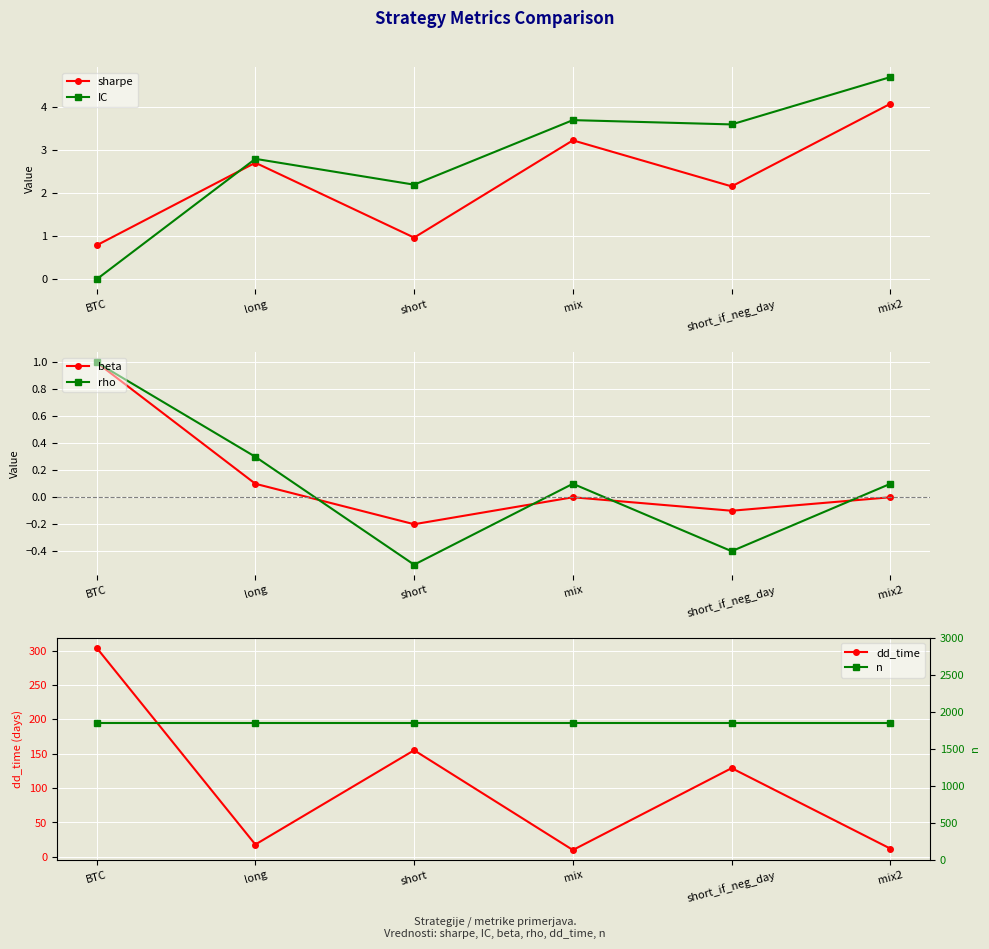

Is it true that beta equals 0.1 at long?

True